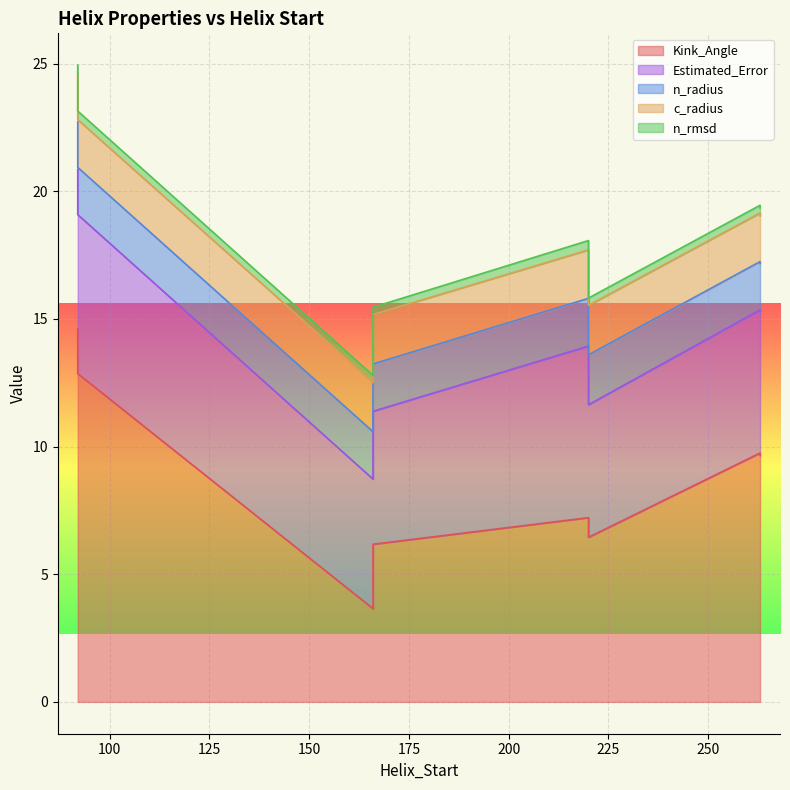

What is the maximum value shown in the chart?

14.6